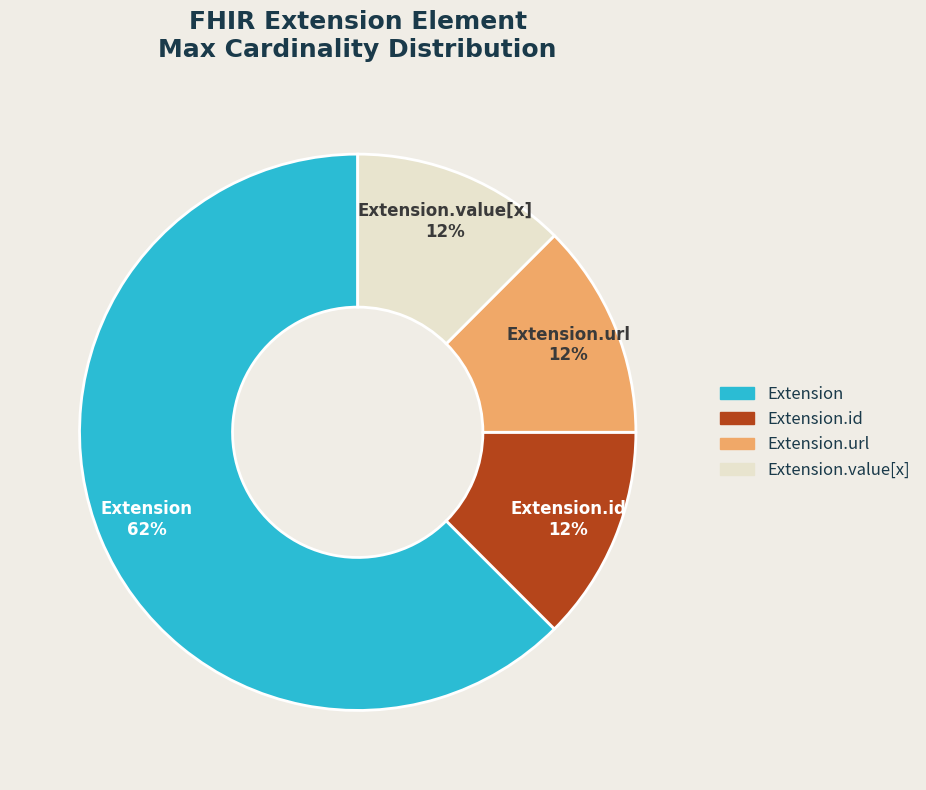

Is there a majority slice in this chart?

Yes